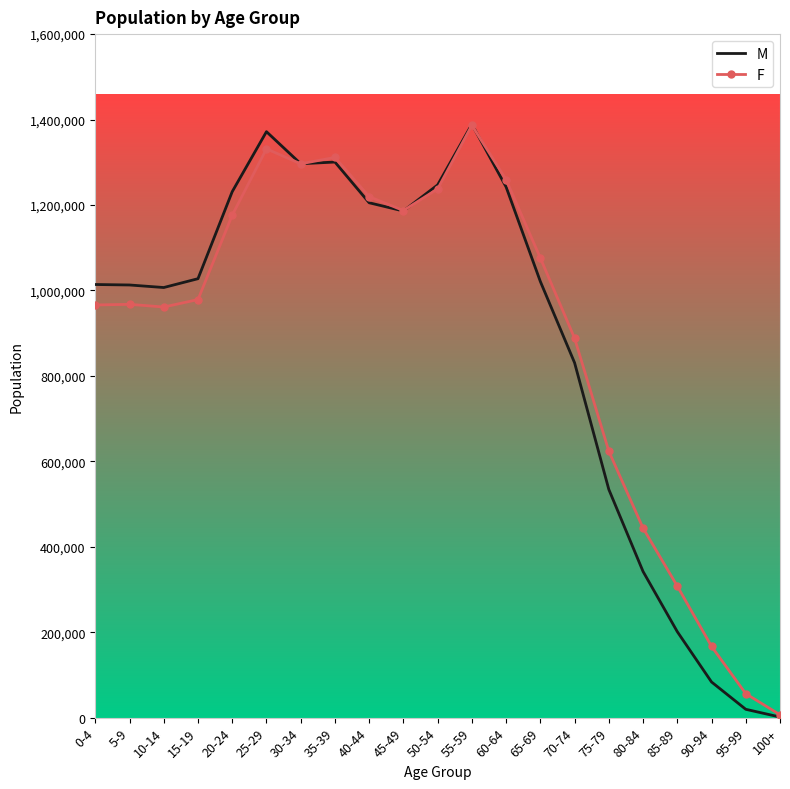

Which series has the largest total across all categories?

F